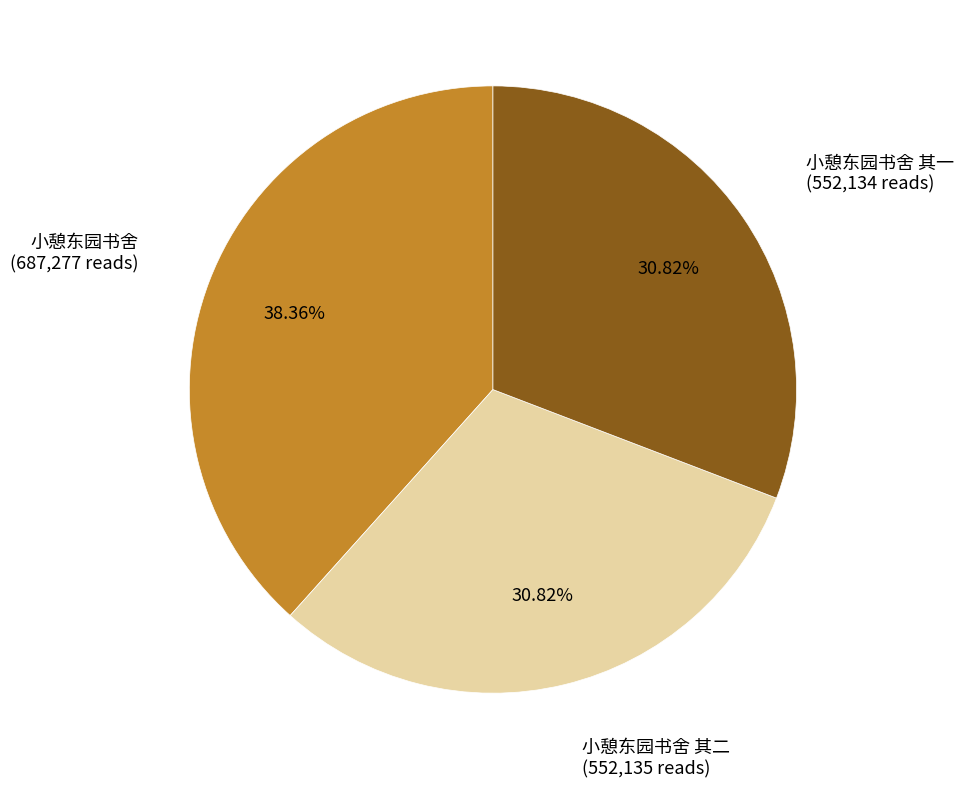

Is there a majority slice in this chart?

No